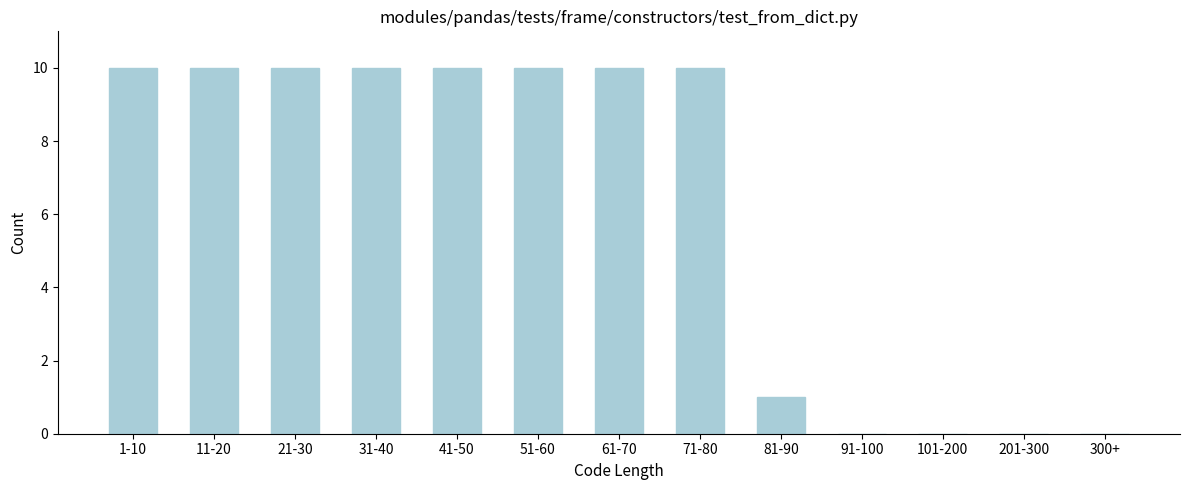

Reading left to right, transcribe all the data shown in this chart.

1-10=10	11-20=10	21-30=10	31-40=10	41-50=10	51-60=10	61-70=10	71-80=10	81-90=1	91-100=0	101-200=0	201-300=0	300+=0